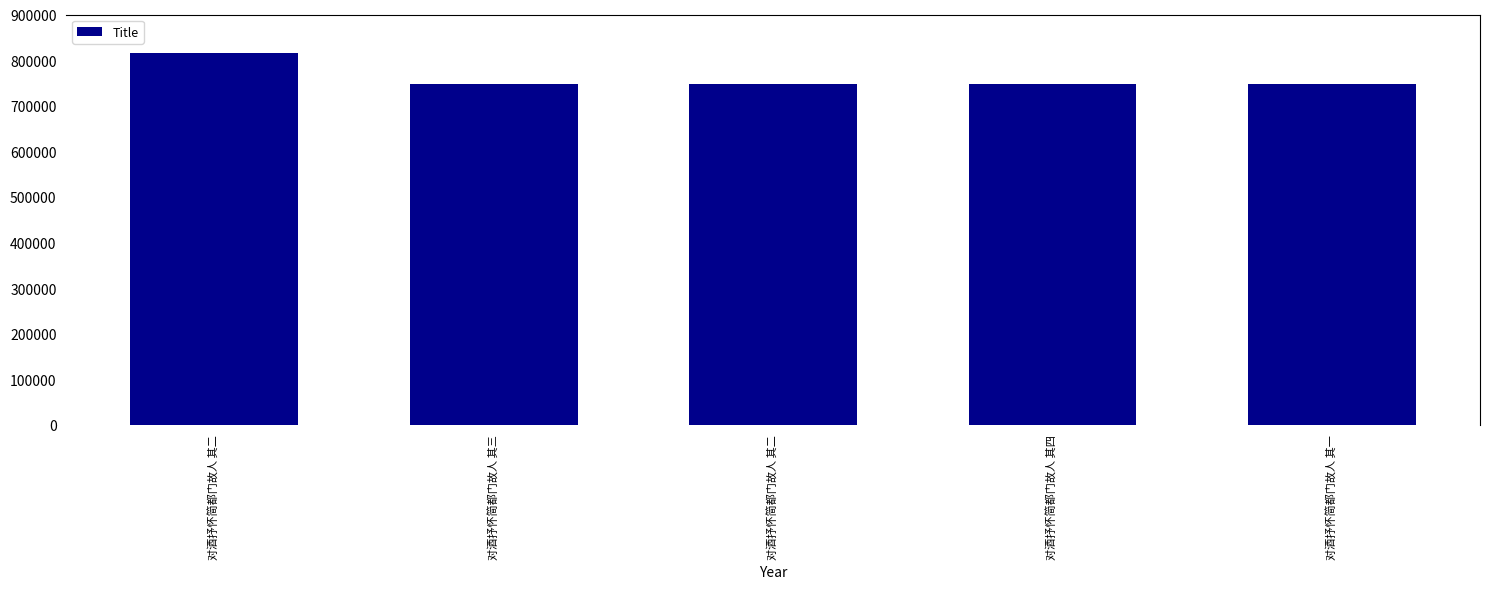

How many categories are shown in the chart?

5